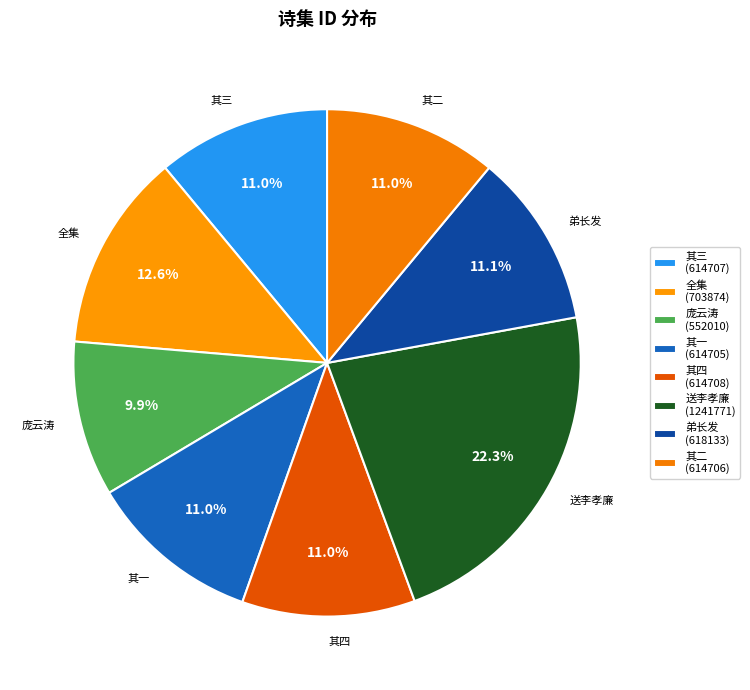

Approximately how many times larger is the value at 其四 compared to 弟长发?

1.0